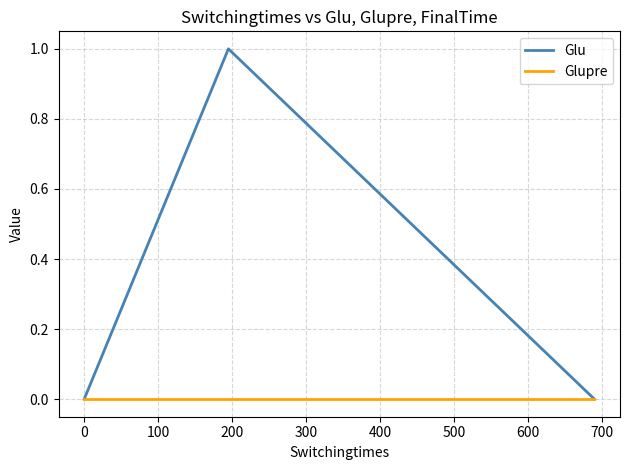

Which series has the largest range (max minus min)?

Glu